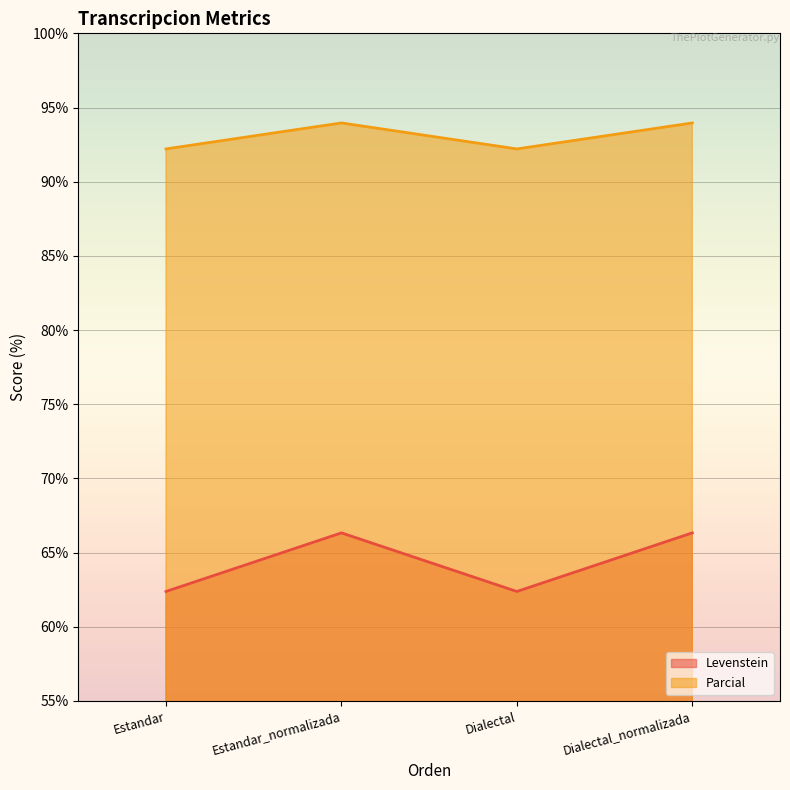

Which category has the highest value in the Levenstein series?

Estandar_normalizada